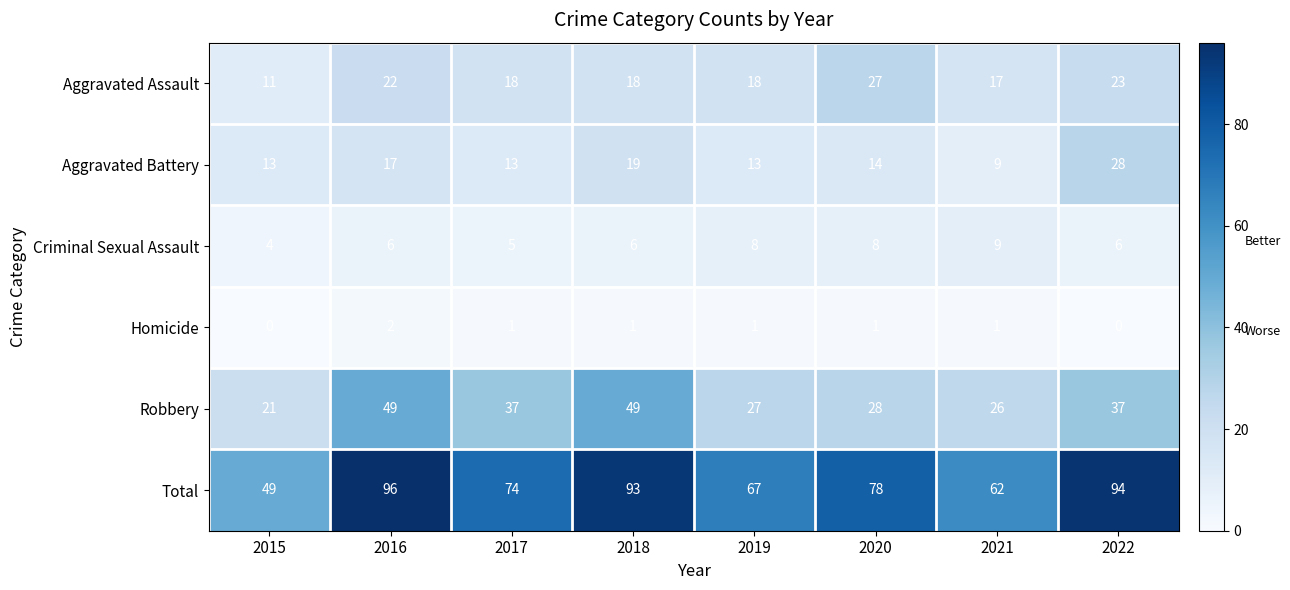

What is the maximum value shown in the chart?

96